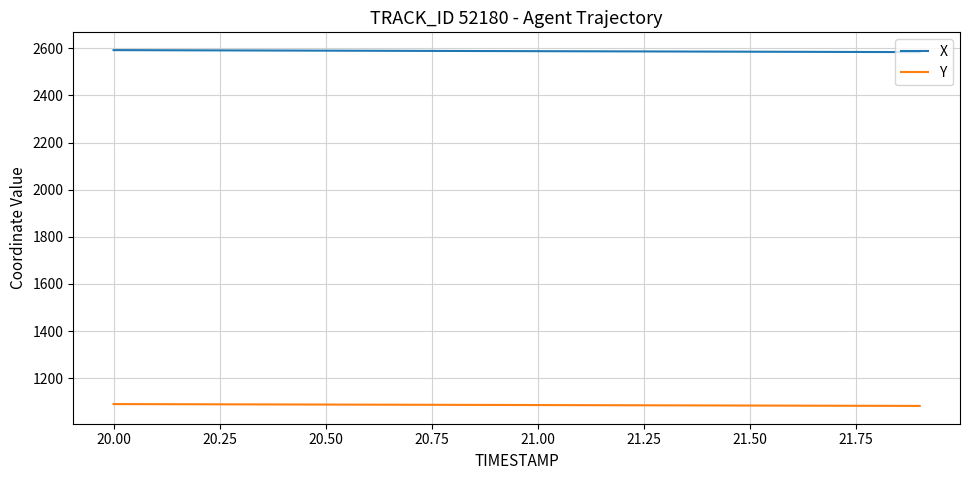

True or false: X and Y intersect in this chart.

False